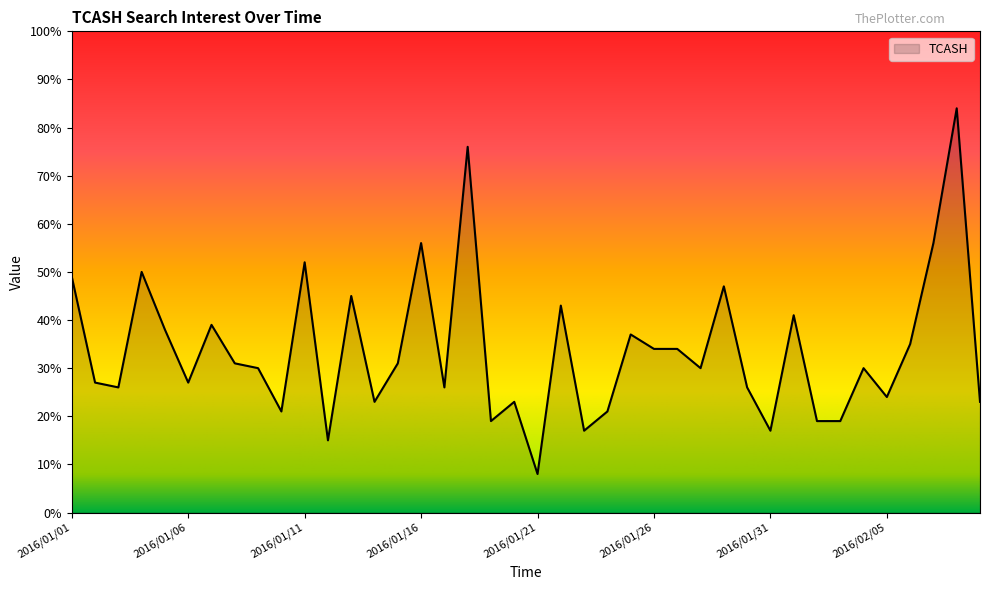

How many lines are shown in the chart?

1